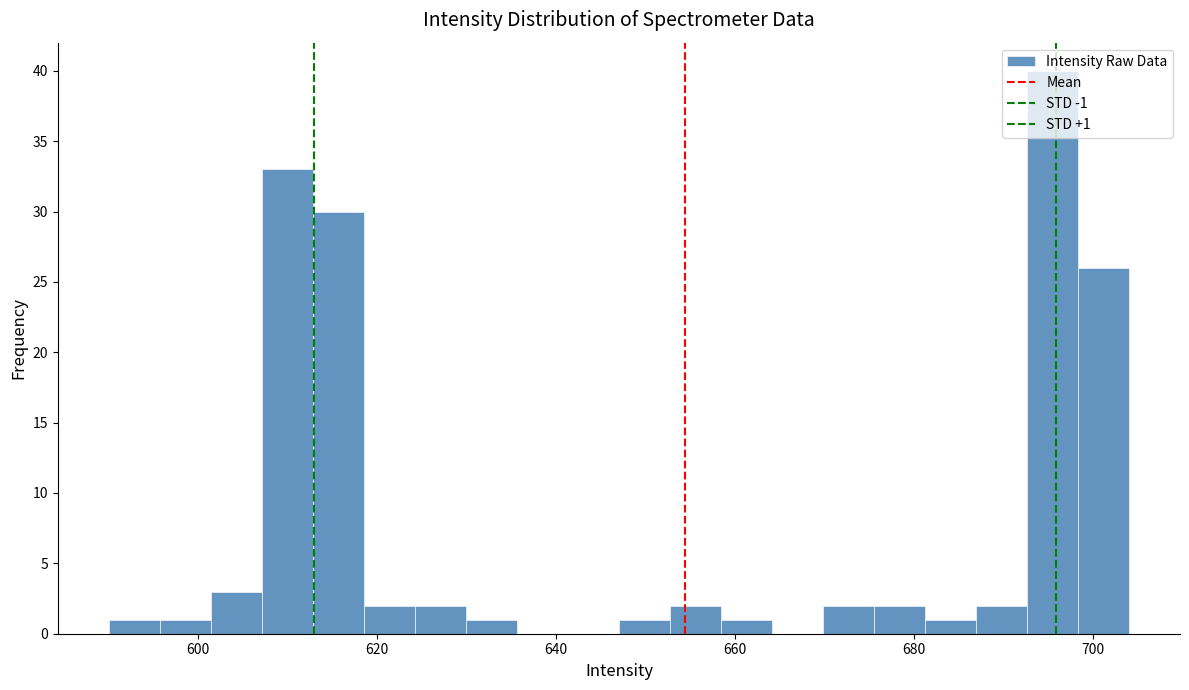

Around what value on the x-axis is the tallest bar? Give the approximate position of its centre, as read against the axis.

696